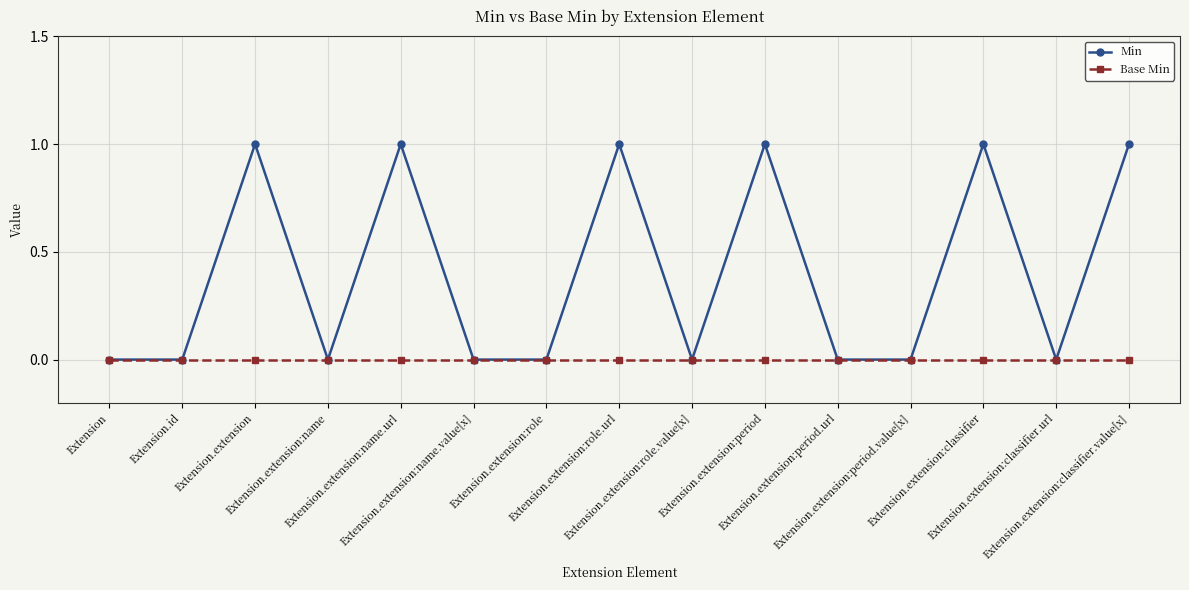

Reading right to left, what are all the values shown in this chart?

Min: 1	0	1	0	0	1	0	1	0	0	1	0	1	0	0
Base Min: 0	0	0	0	0	0	0	0	0	0	0	0	0	0	0